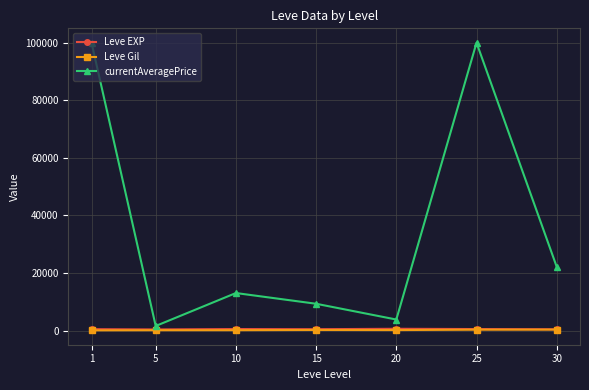

In currentAveragePrice, how many points are lower than both neighbors (excluding endpoints)?

2